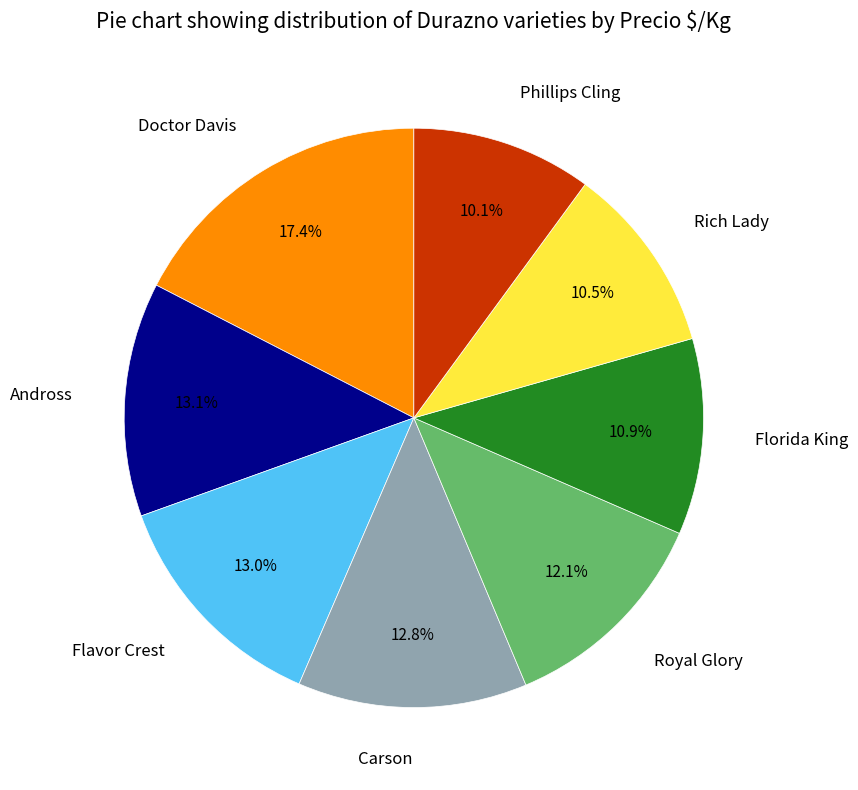

To the nearest percent, what portion does Andross represent?

13%